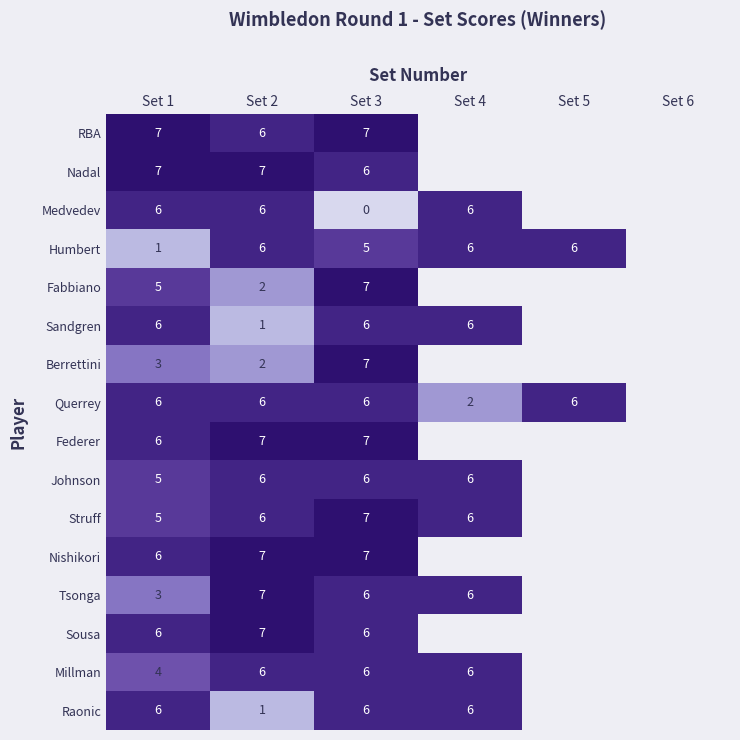

What is the difference between the highest and lowest values at Set 3?

7